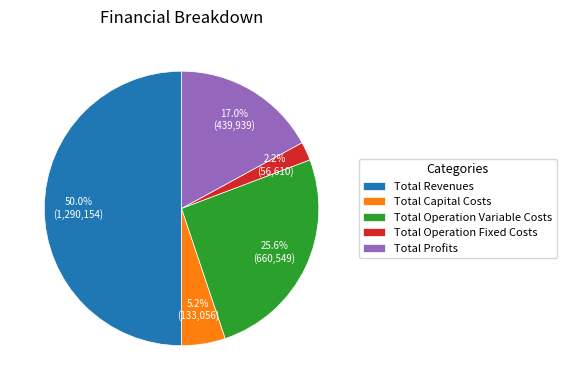

True or false: Total Operation Fixed Costs accounts for 16% of the total.

False